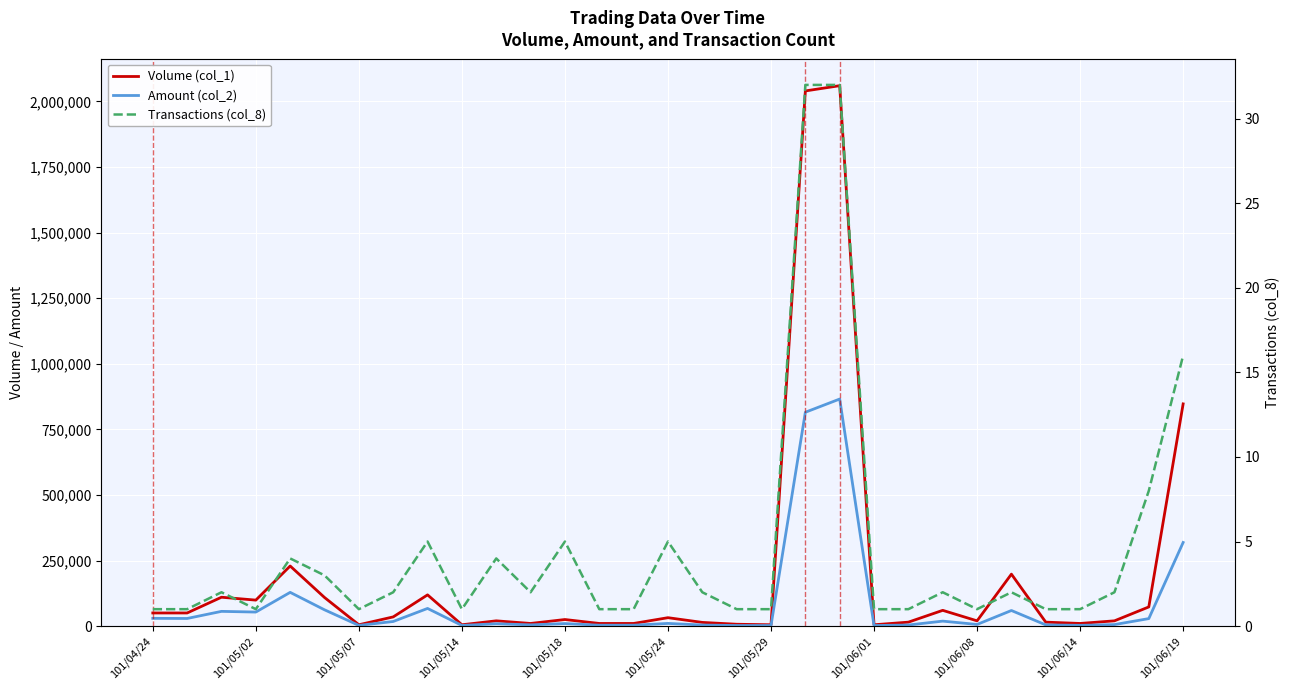

List the series in order of their overall mean, highest first.

Volume (col_1), Amount (col_2), Transactions (col_8)